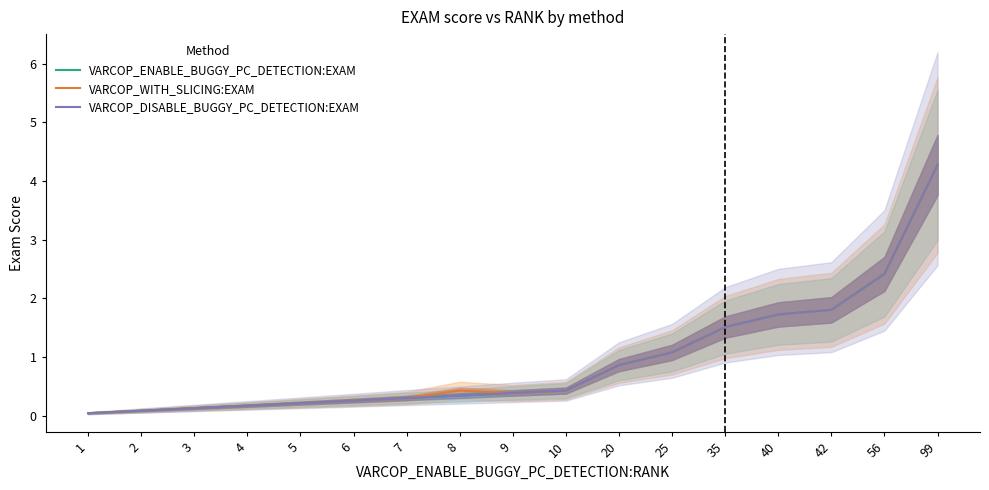

What is the total value across all series at 20?

2.6